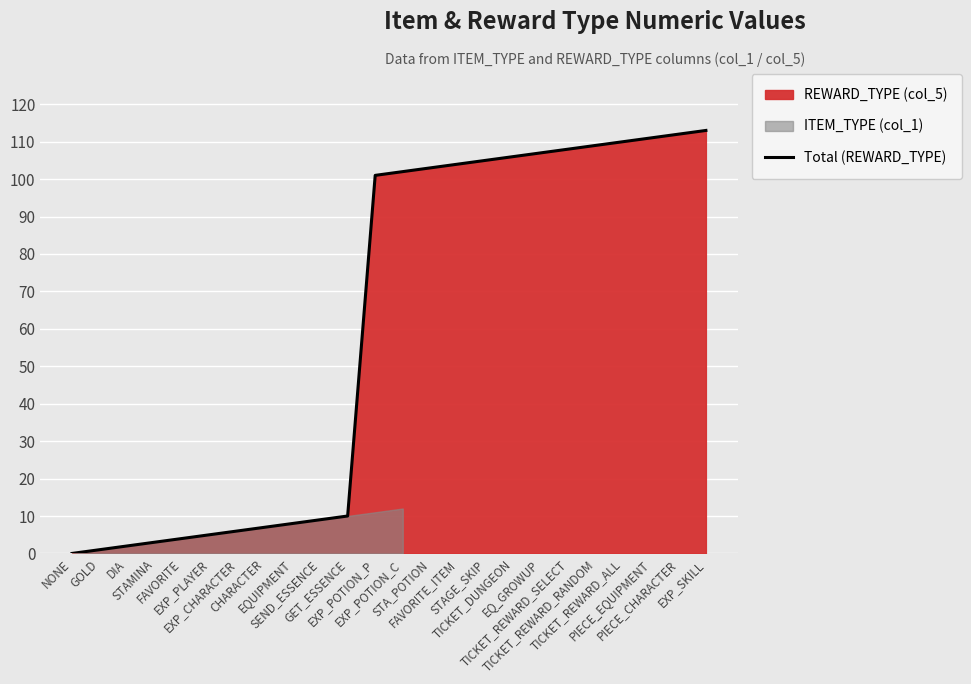

List the labels in order of value, smallest first.

NONE, GOLD, DIA, STAMINA, FAVORITE, EXP_PLAYER, EXP_CHARACTER, CHARACTER, EQUIPMENT, SEND_ESSENCE, GET_ESSENCE, EXP_POTION_P, EXP_POTION_C, STA_POTION, FAVORITE_ITEM, STAGE_SKIP, TICKET_DUNGEON, EQ_GROWUP, TICKET_REWARD_SELECT, TICKET_REWARD_RANDOM, TICKET_REWARD_ALL, PIECE_EQUIPMENT, PIECE_CHARACTER, EXP_SKILL